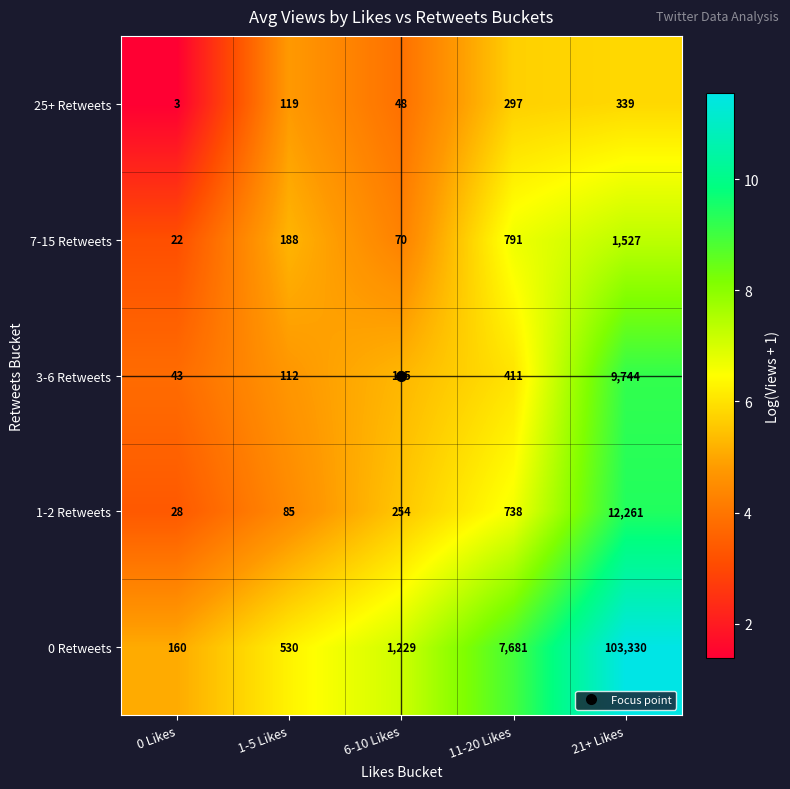

What is the spread (max minus min) of values at 0 Likes?

157